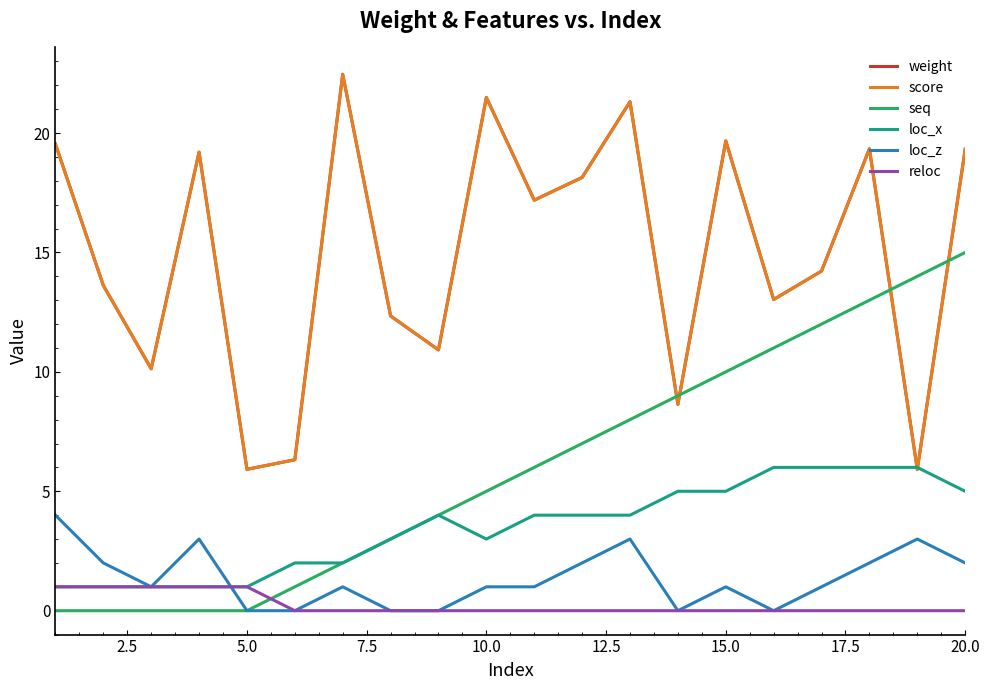

What is the maximum value shown in the chart?

22.5